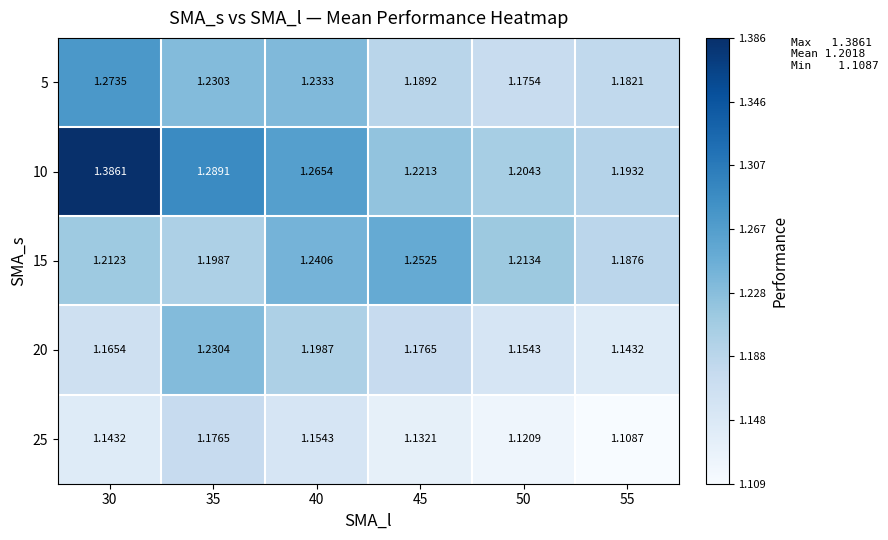

What is the spread (max minus min) of values at 40?

0.1